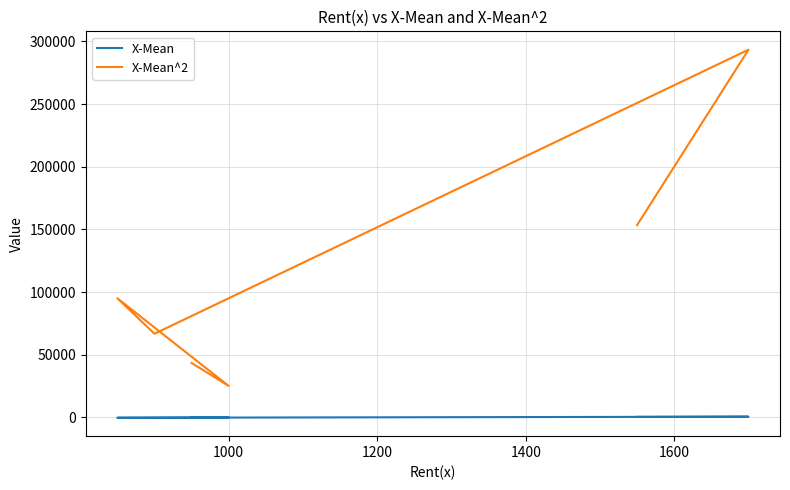

True or false: X-Mean and X-Mean^2 intersect in this chart.

False